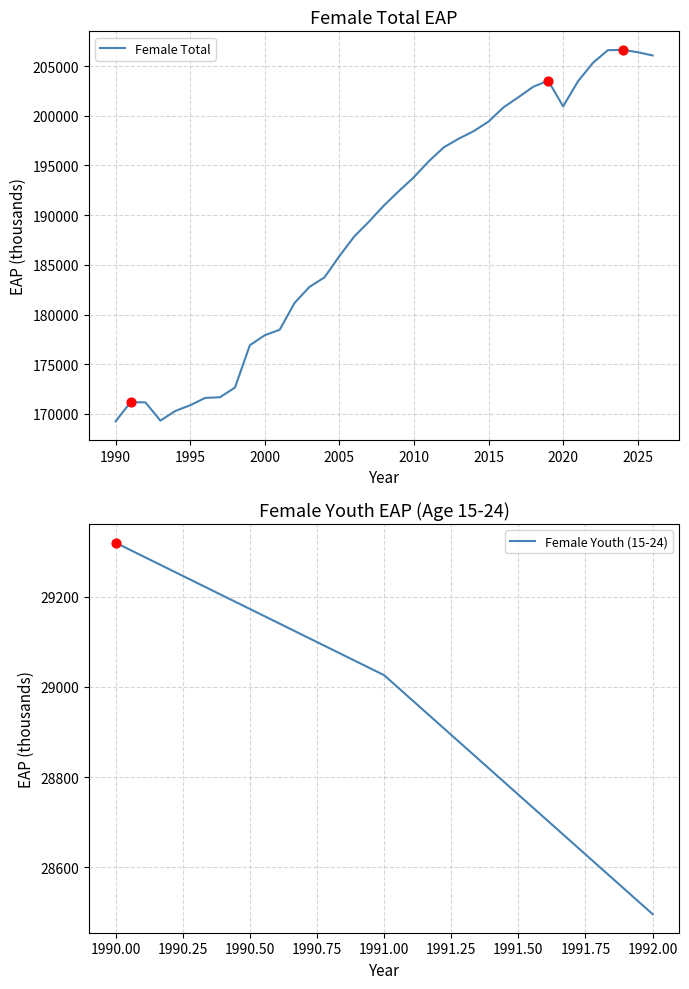

Between 2003 and 2012, which is larger?

2012